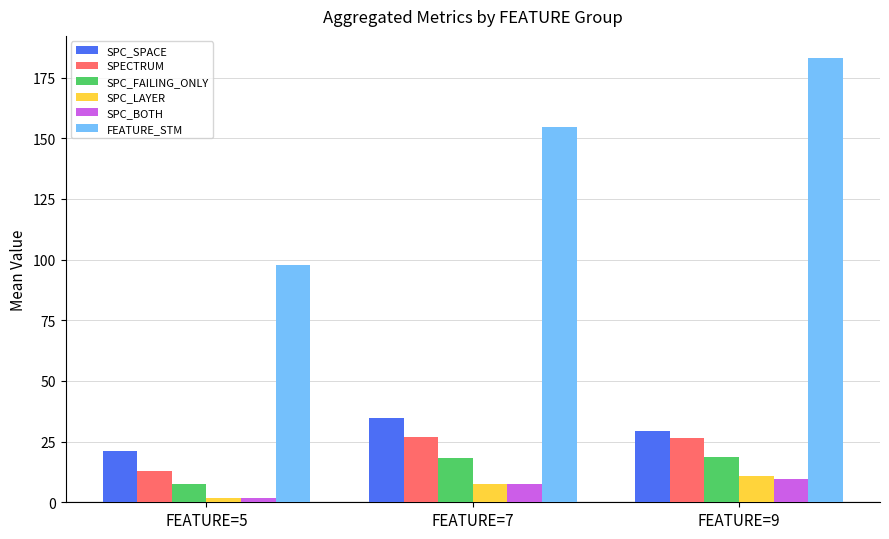

The SPC_BOTH series shows 9.8 at FEATURE=9. True or false?

True